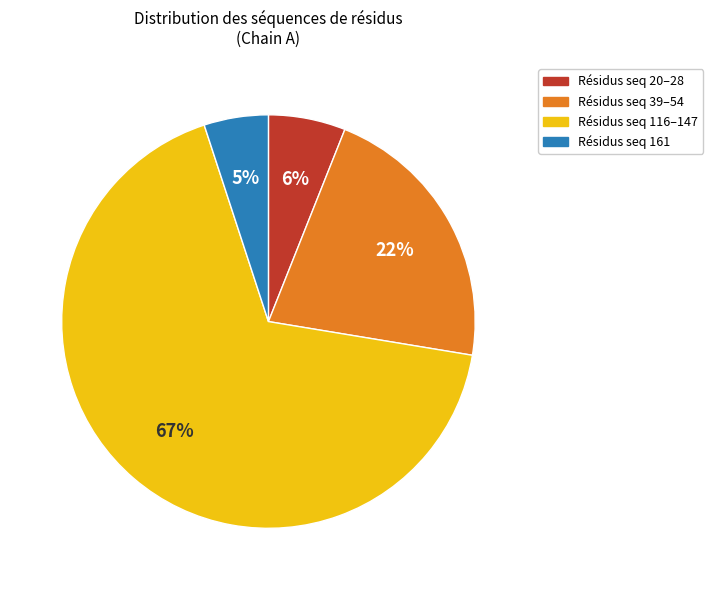

Between Résidus seq 116–147 and Résidus seq 20–28, which is larger?

Résidus seq 116–147